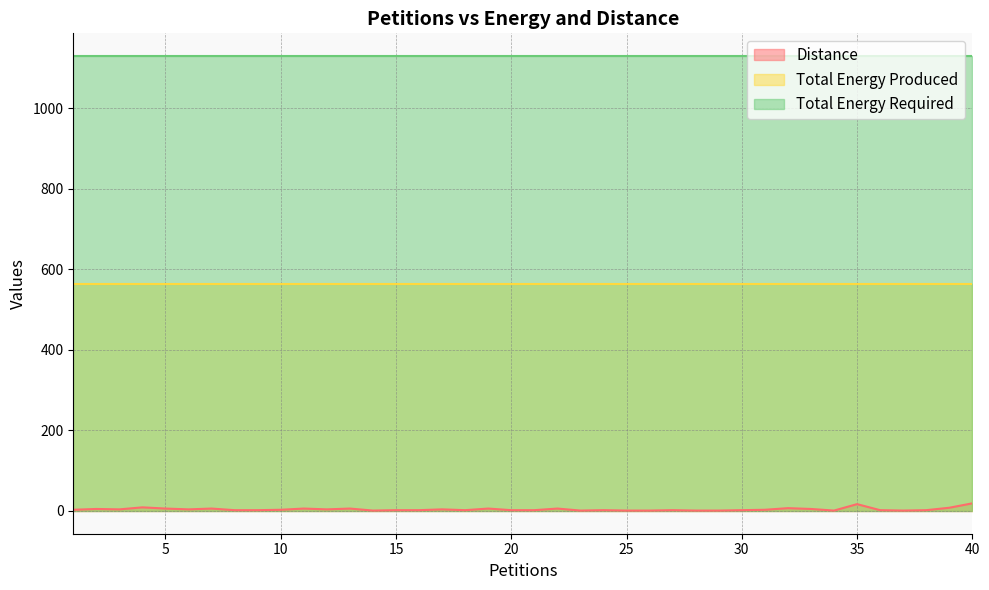

What is the lowest value of the Distance series?

1